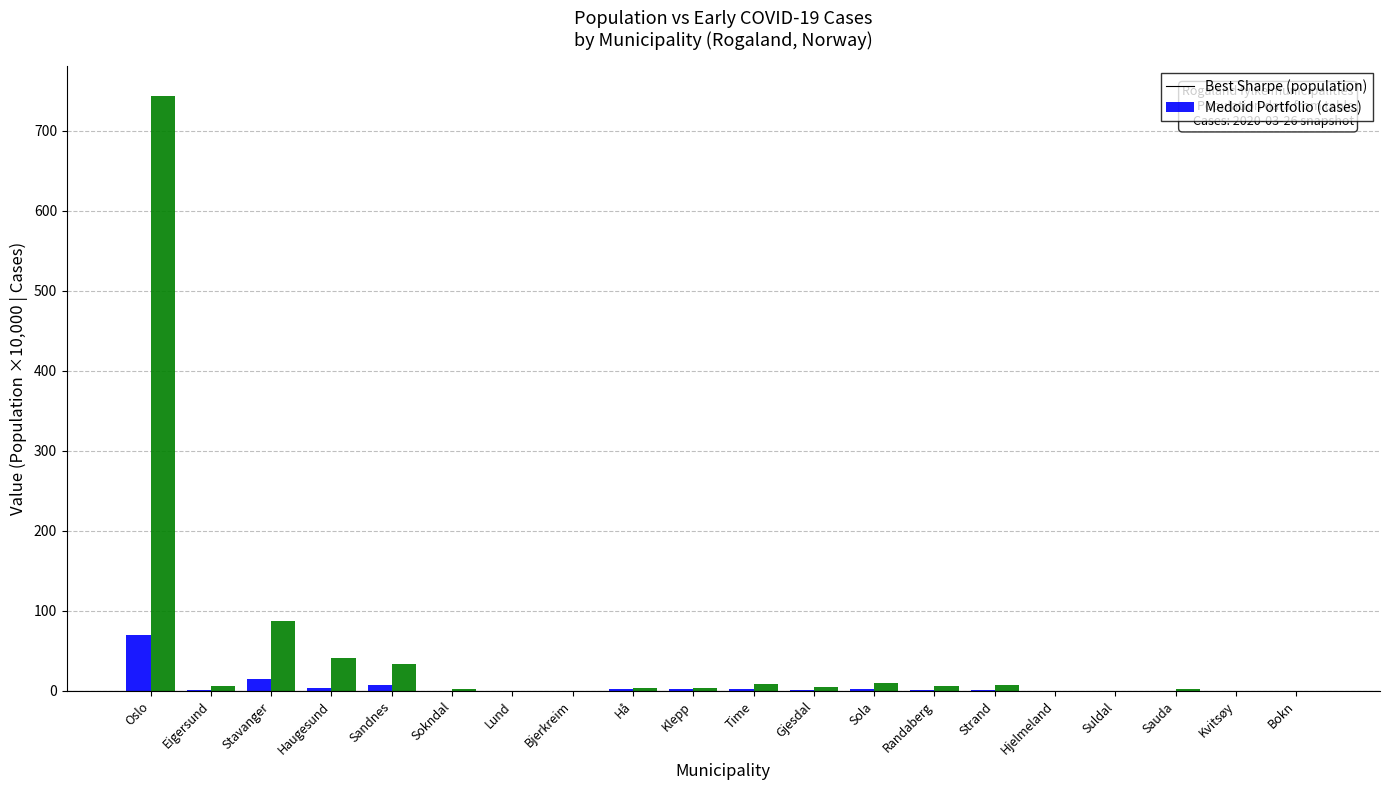

What is the total value across all series at Oslo?

812.3